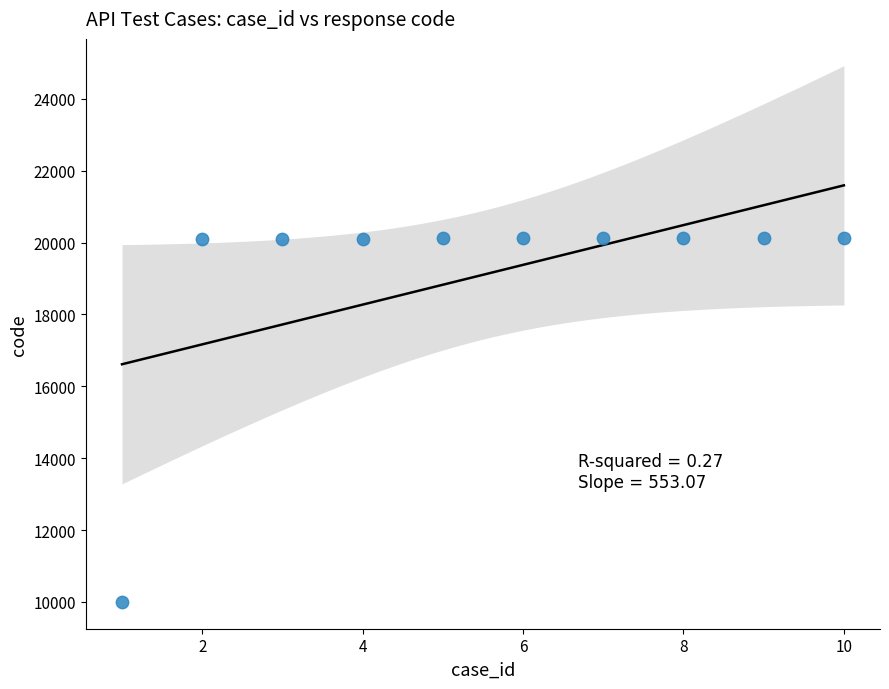

What is the range of X values (max minus min)?

9